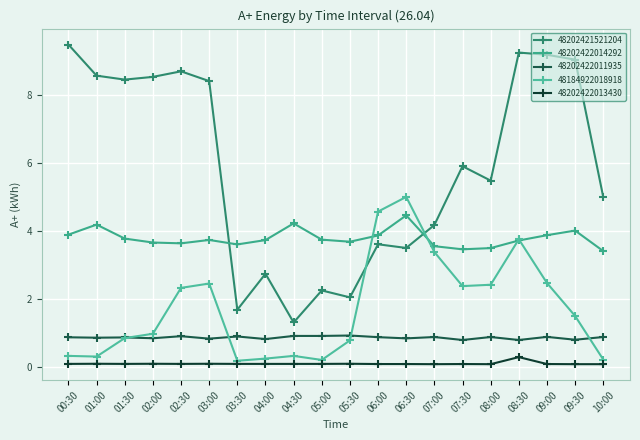

Rank the series at 07:00 from highest to lowest value.

48202421521204, 48202422014292, 48184922018918, 48202422011935, 48202422013430